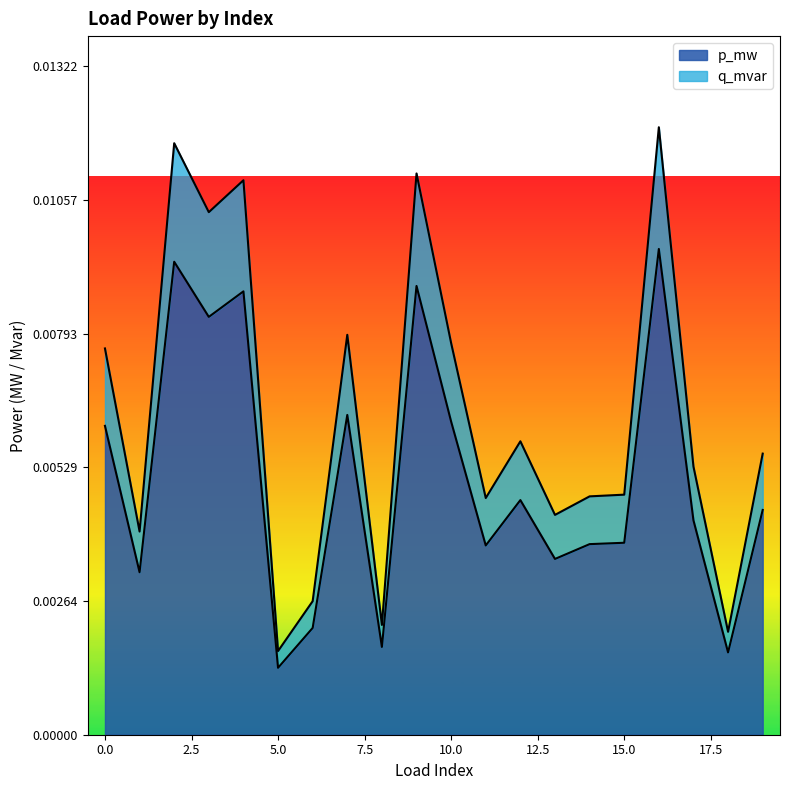

How many categories are shown in the chart?

20